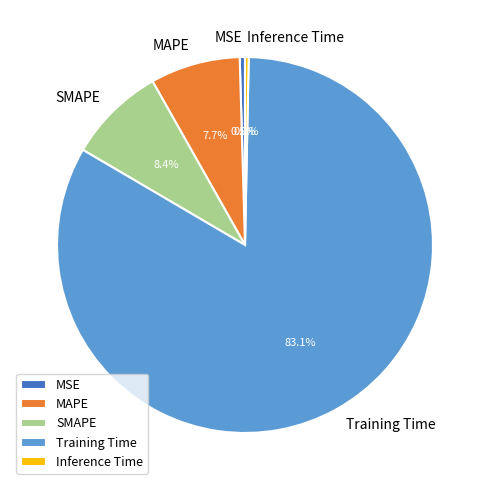

Combined, do Training Time and MSE account for over 50%?

Yes